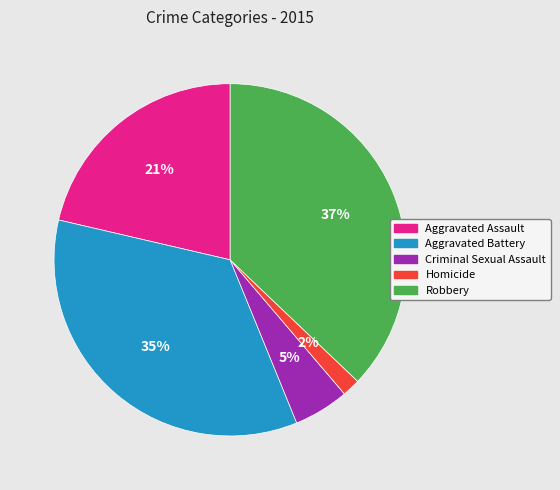

To the nearest percent, what is the average slice percentage?

20%